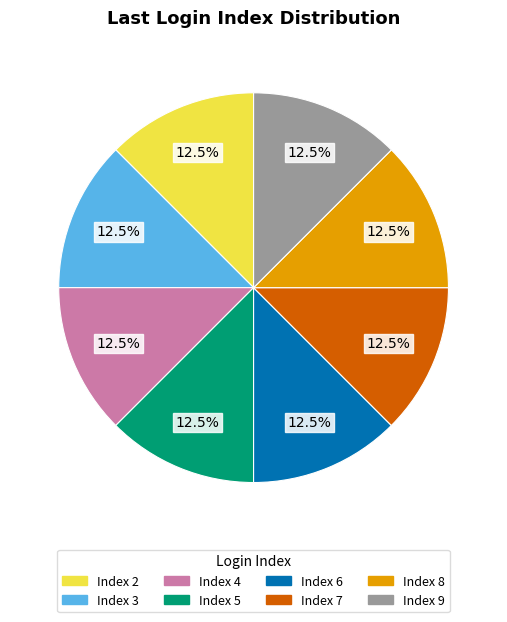

To the nearest percent, what is the average slice percentage?

12%